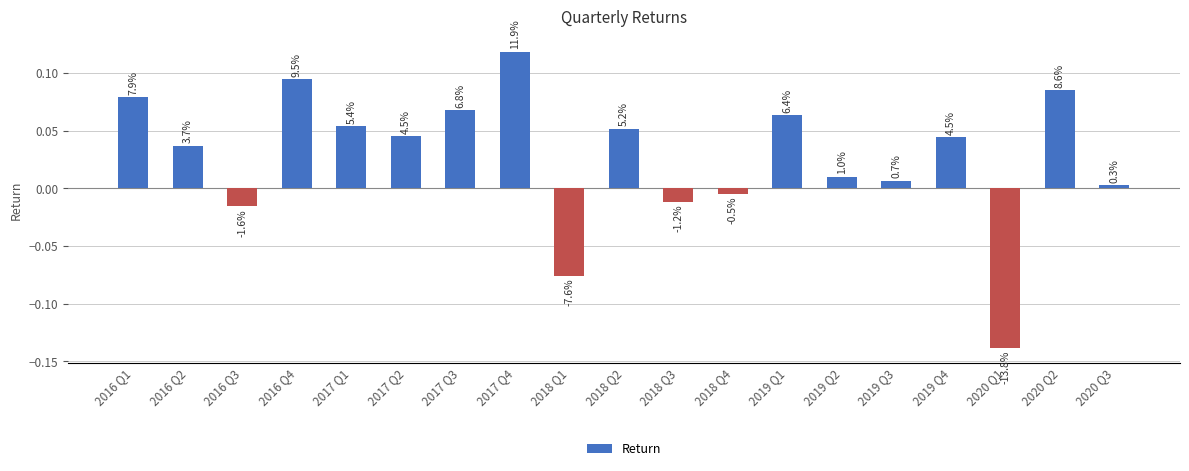

Does the chart contain any negative values?

Yes